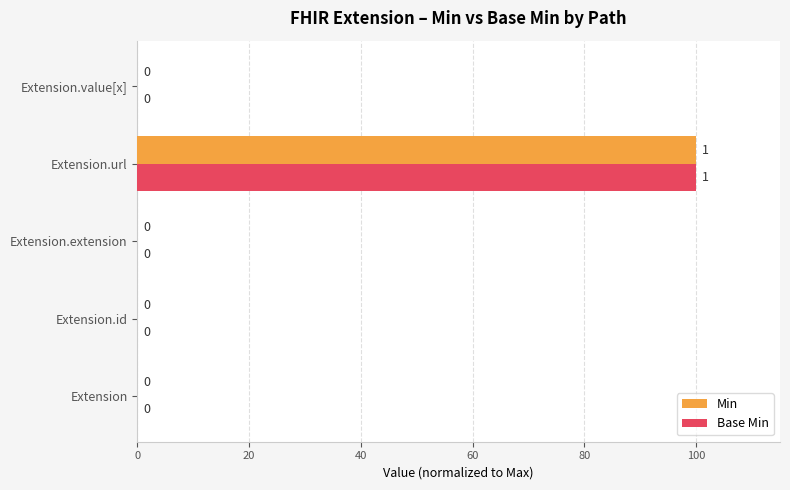

At which category is the sum across all series the highest?

Extension.url